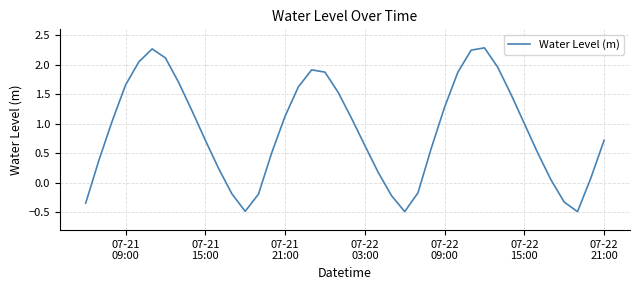

What is the smallest value displayed?

-0.5